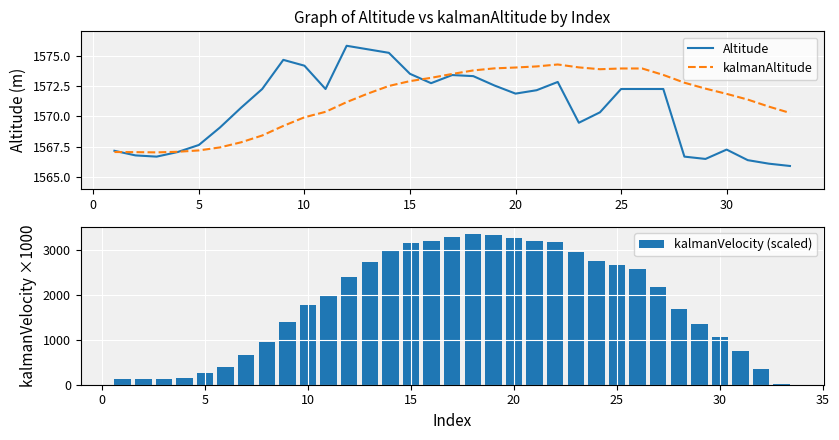

Which series has the widest spread of values?

kalmanVelocity (scaled)